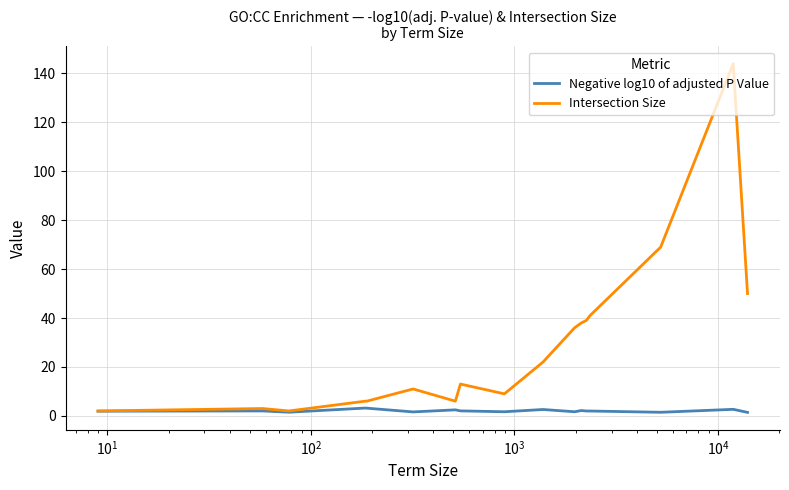

List the series in order of their peak value, lowest first.

Negative log10 of adjusted P Value, Intersection Size